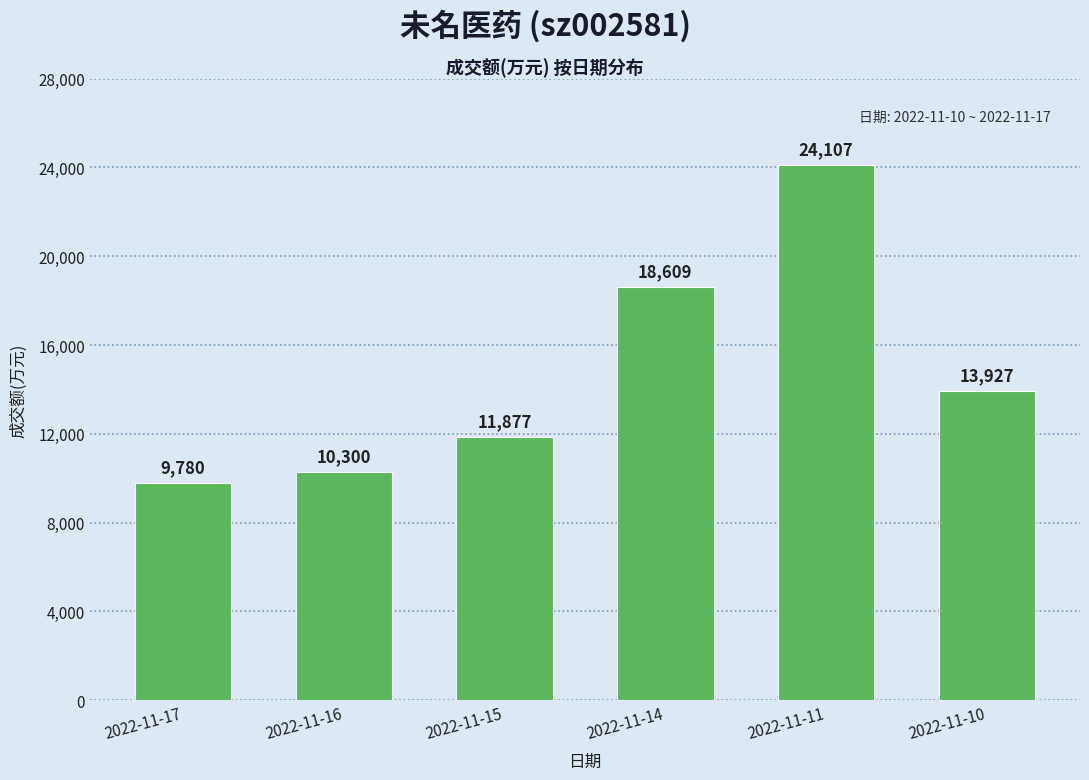

What is the value of the 4th bar from the left?

18609